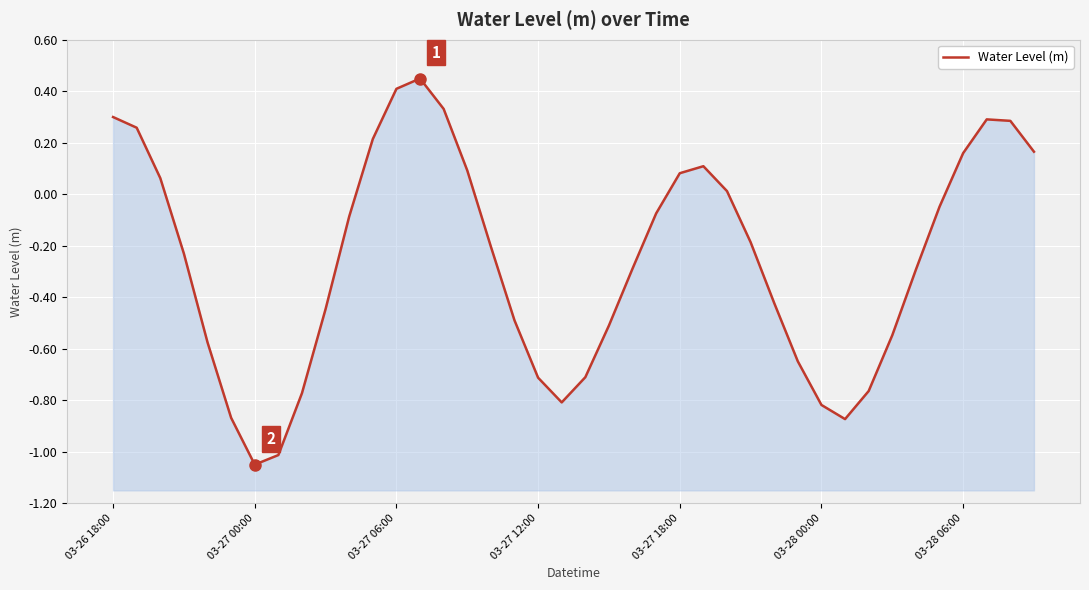

Where does the data first go above 0?

03-26 18:00